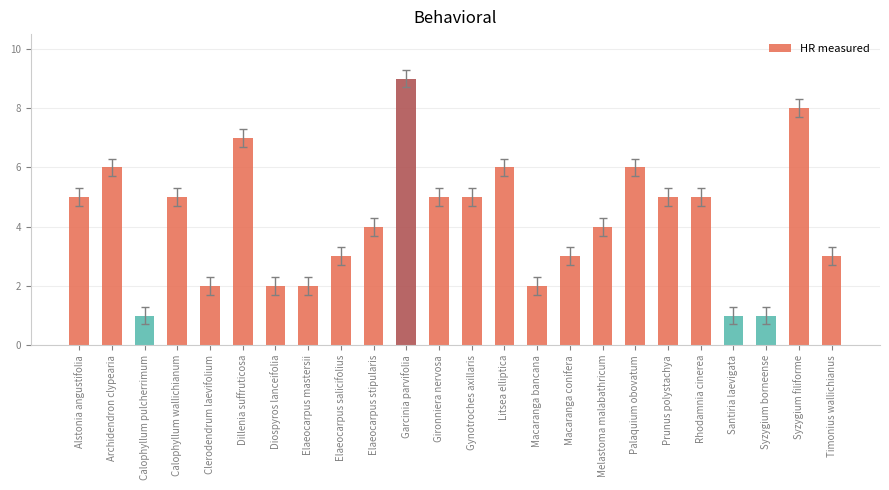

What is the sum of all values?

100